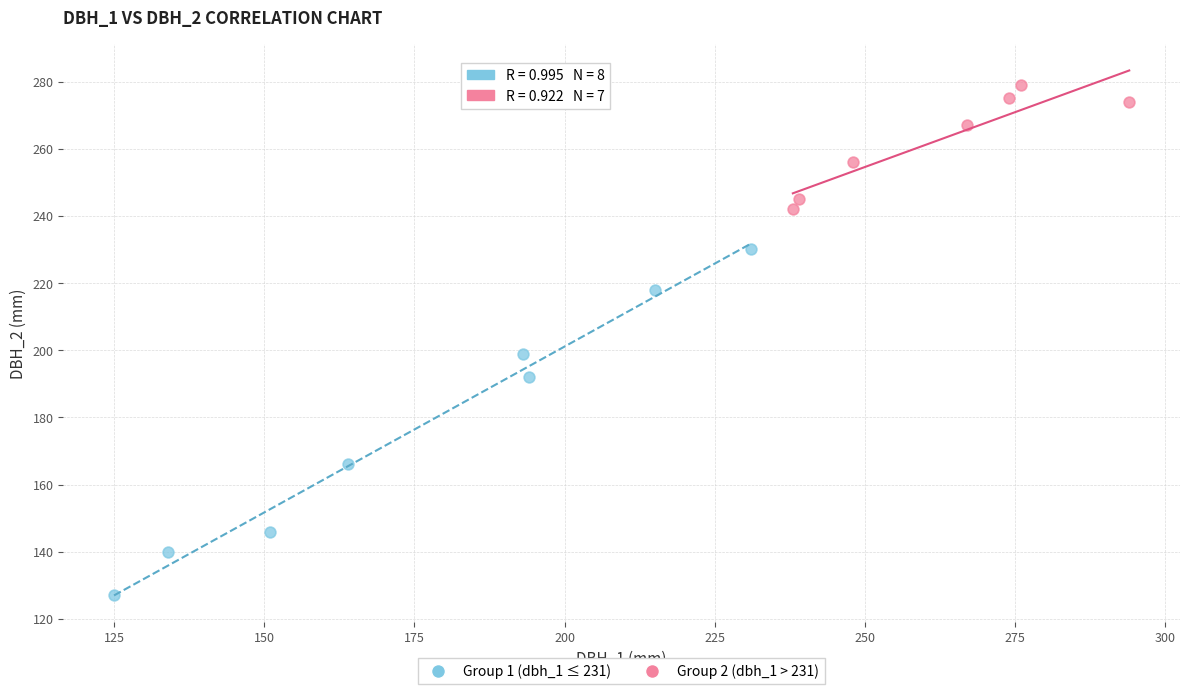

Which series contains the lowest Y value?

Group 1 (dbh_1 ≤ 231)